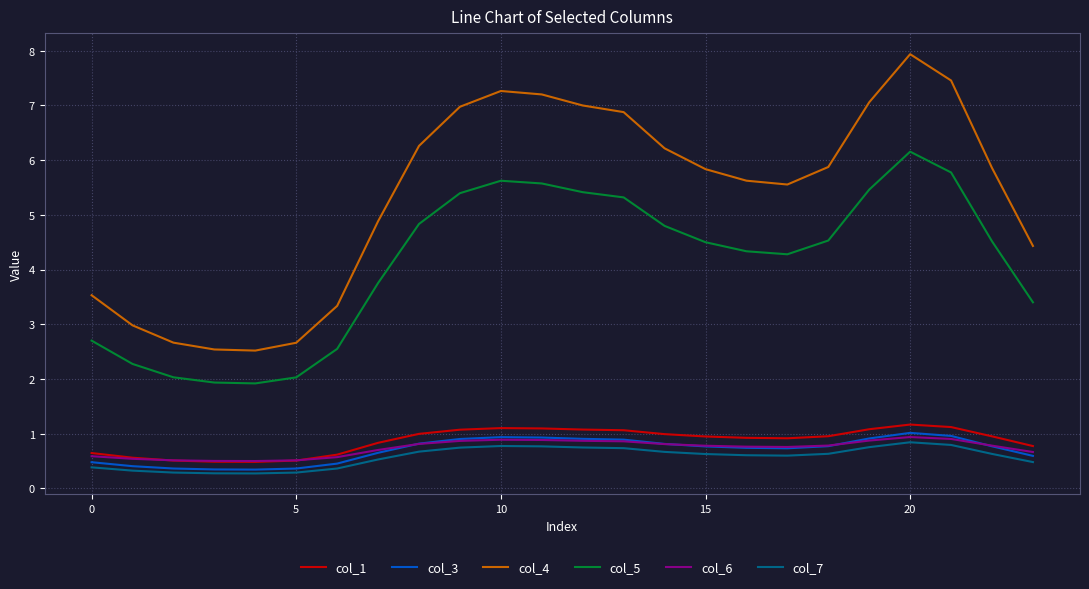

What is the highest value of the col_1 series?

1.2